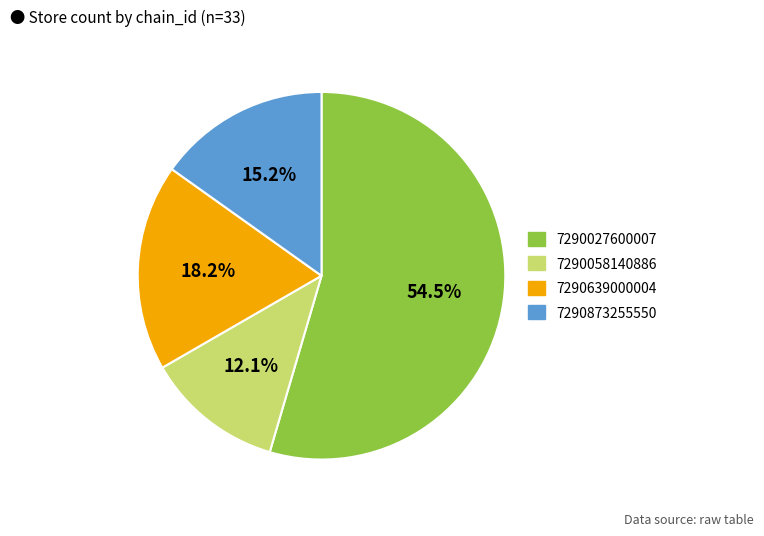

What percentage is the 7290873255550 slice, to the nearest percent?

15%